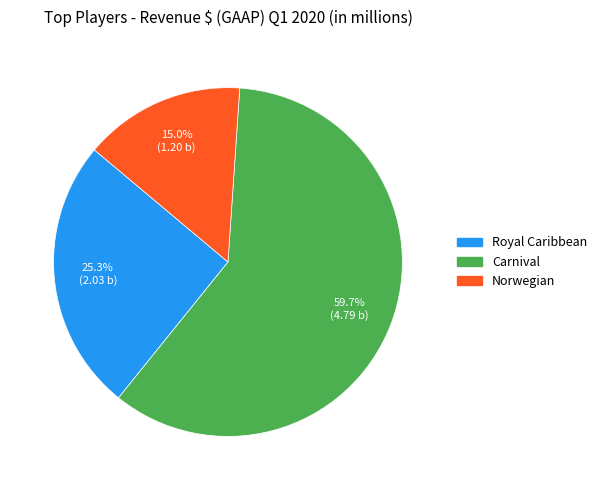

Rank the categories by value from highest to lowest.

Carnival, Royal Caribbean, Norwegian